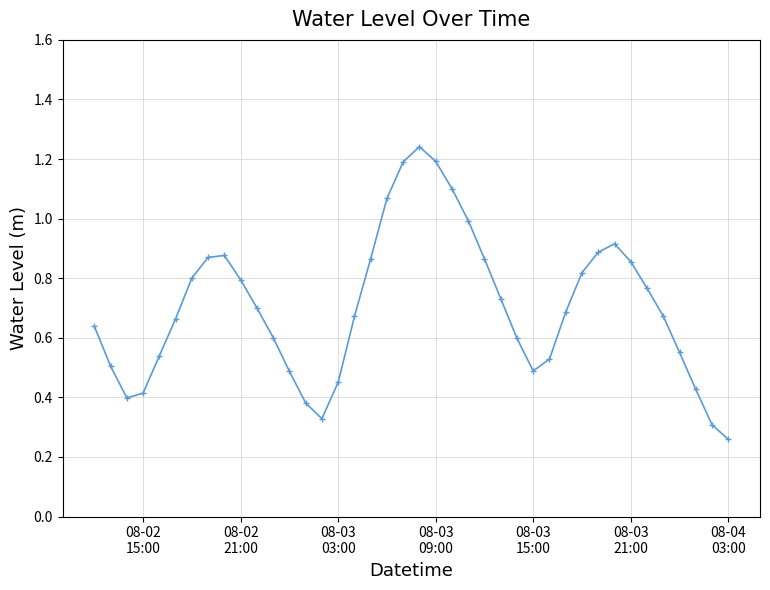

What is the sum of all values?

28.1